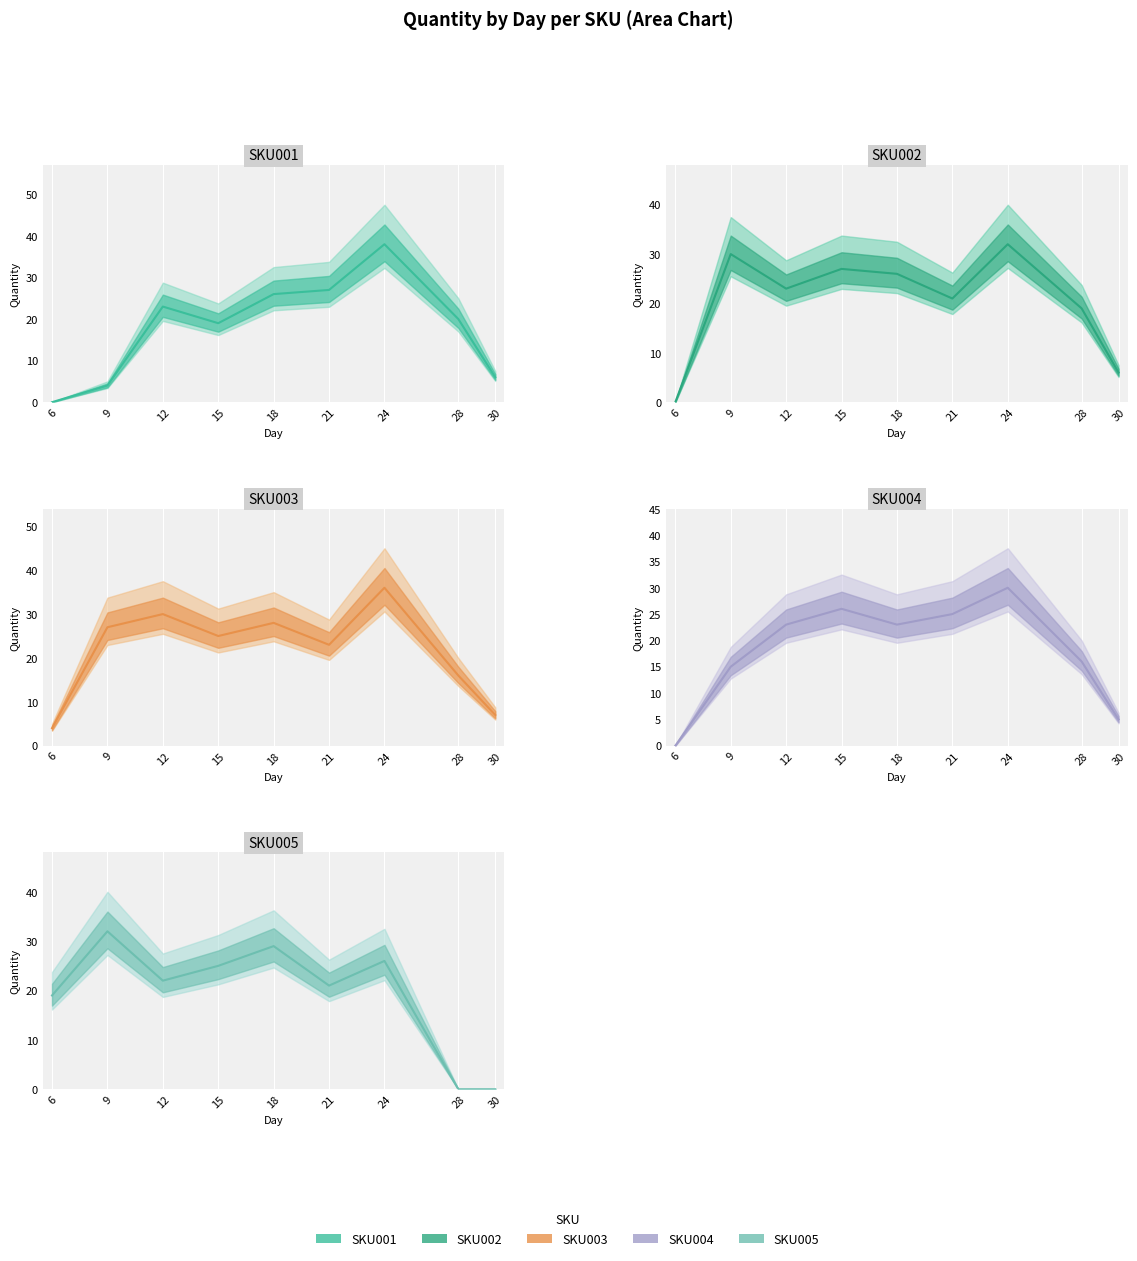

At which label does SKU002 first exceed 23?

9